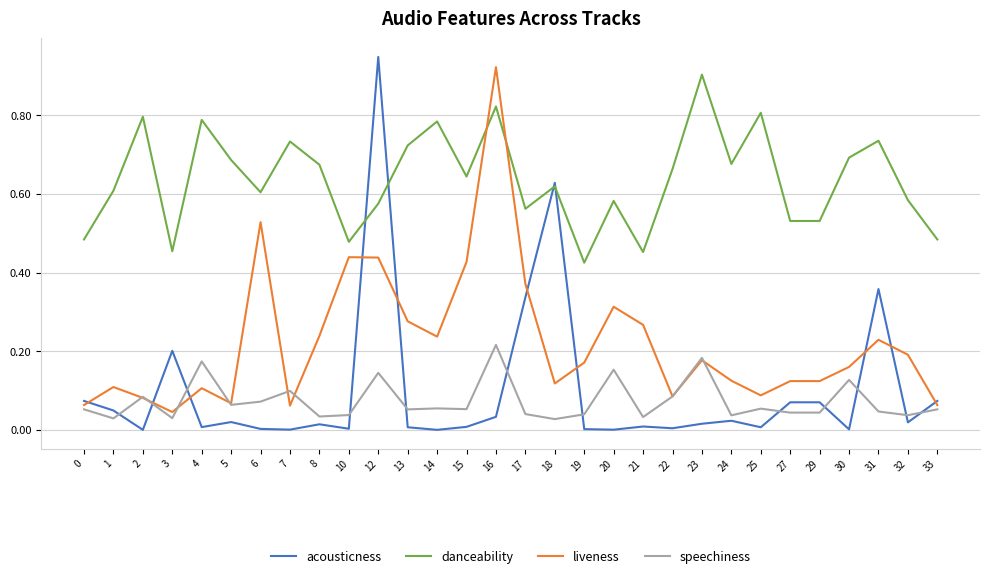

Is the value of liveness at 12 greater than the value of speechiness at 7?

Yes